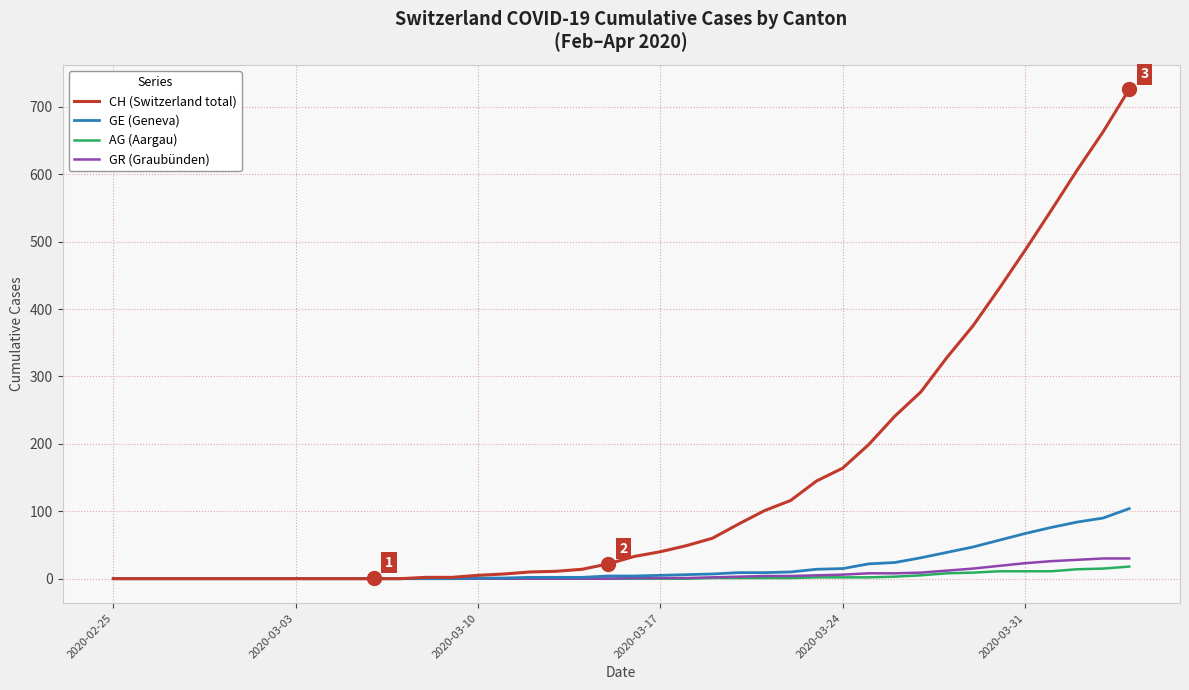

What is the highest value of the GR (Graubünden) series?

30